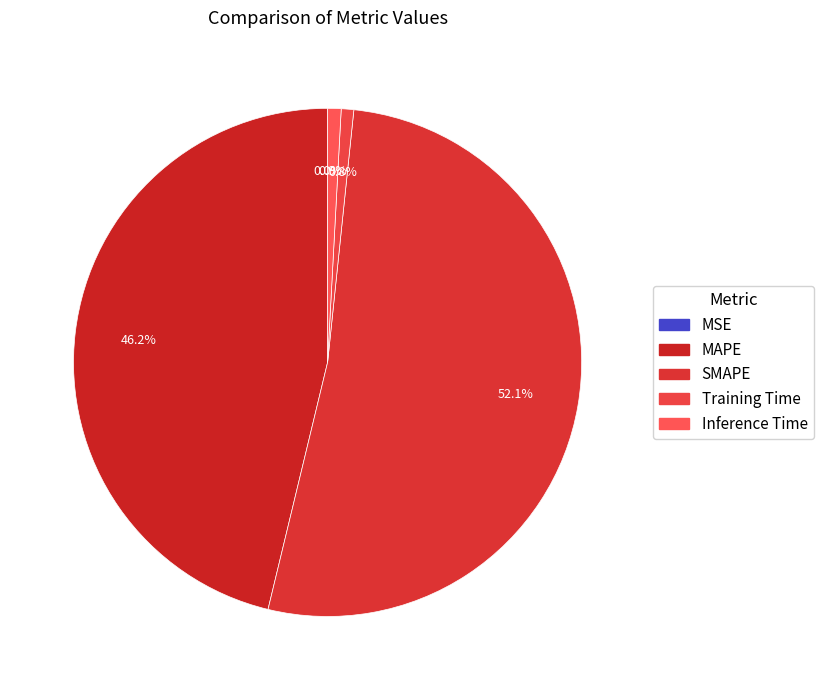

Which slice represents more than half of the pie?

SMAPE